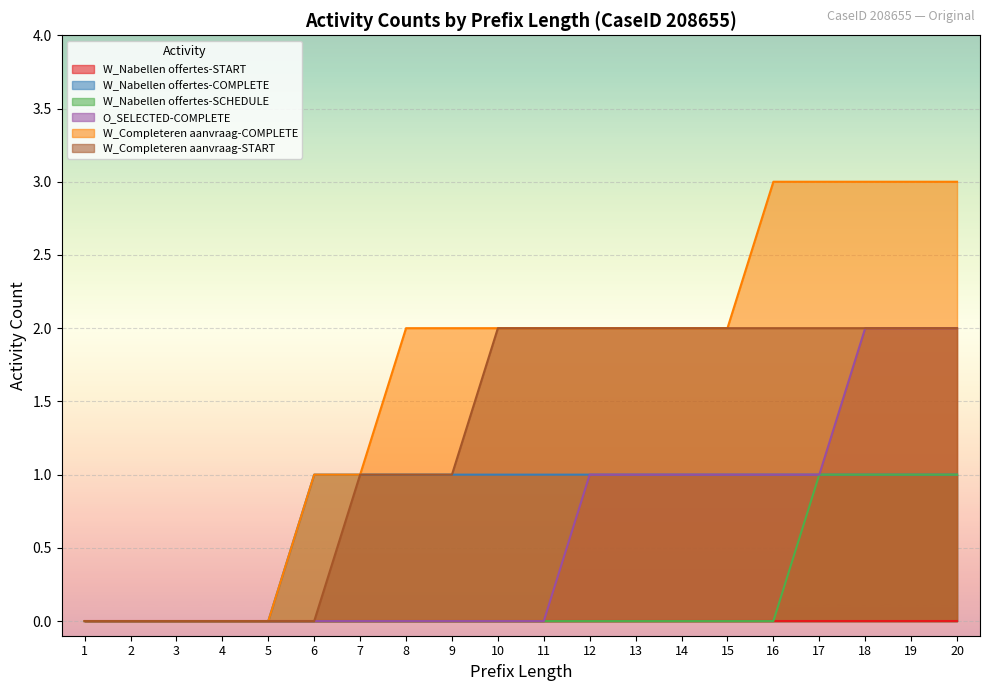

Count the number of categories in the chart.

20